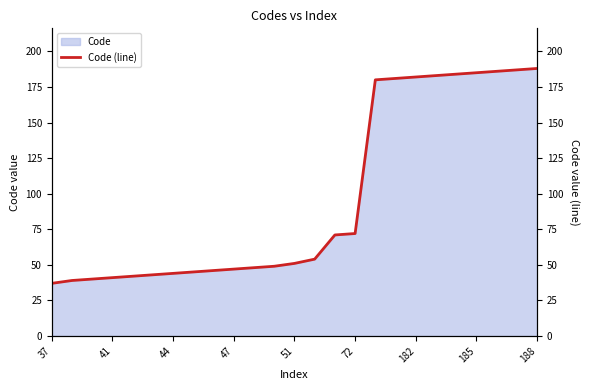

Reading left to right, extract all data points from this chart.

37	39	40	41	42	43	44	45	46	47	48	49	51	54	71	72	180	181	182	183	184	185	186	187	188